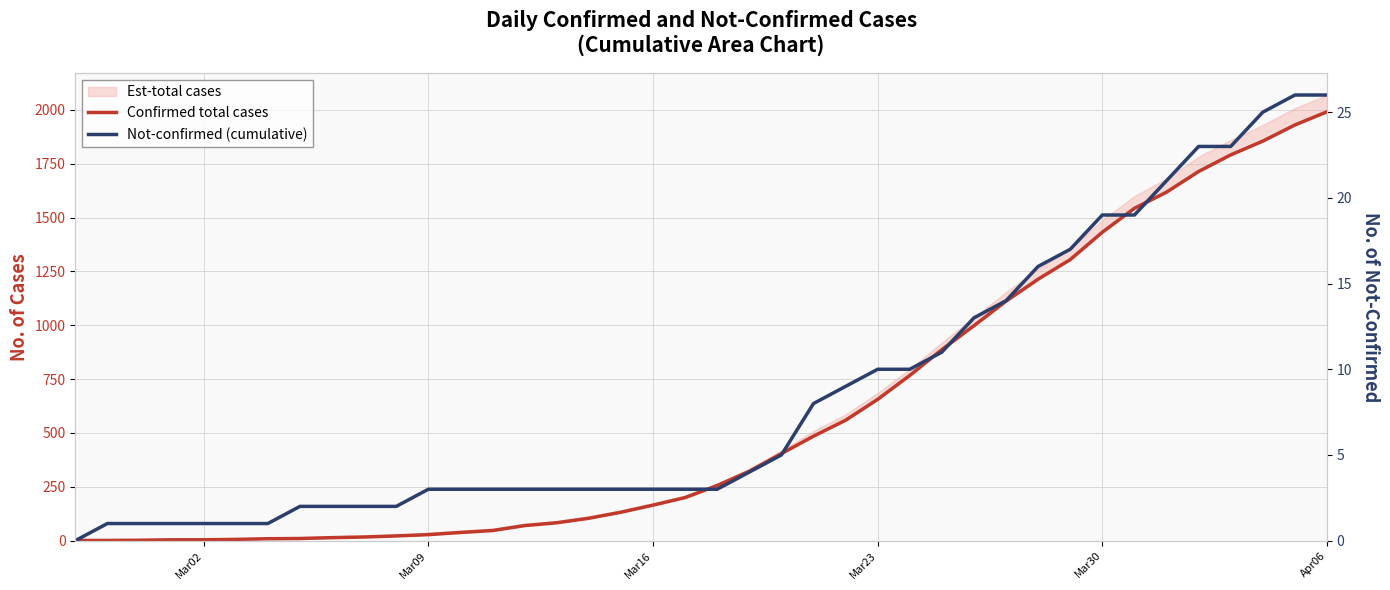

What is the difference between the second highest and minimum values in the Confirmed total cases series?

1929